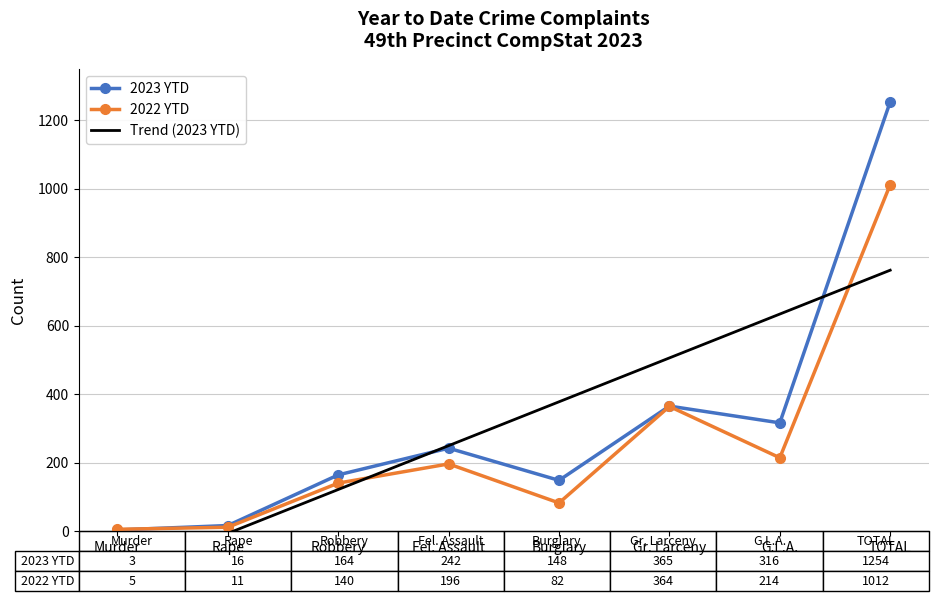

Reading right to left, what are all the values shown in this chart?

2023 YTD: TOTAL=1254.0	G.L.A.=316.0	Gr. Larceny=365.0	Burglary=148.0	Fel. Assault=242.0	Robbery=164.0	Rape=16.0	Murder=3.0
2022 YTD: TOTAL=1012.0	G.L.A.=214.0	Gr. Larceny=364.0	Burglary=82.0	Fel. Assault=196.0	Robbery=140.0	Rape=11.0	Murder=5.0
Trend (2023 YTD): TOTAL=762.1	G.L.A.=633.9	Gr. Larceny=505.7	Burglary=377.6	Fel. Assault=249.4	Robbery=121.2	Rape=-6.9	Murder=-135.1